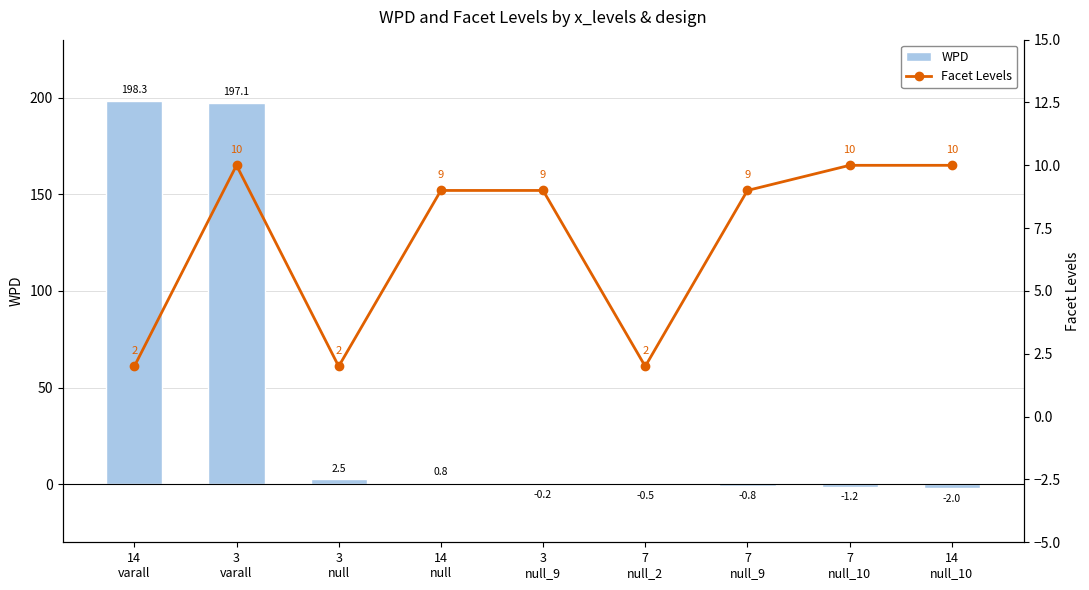

What is the minimum value for Facet Levels?

2.0